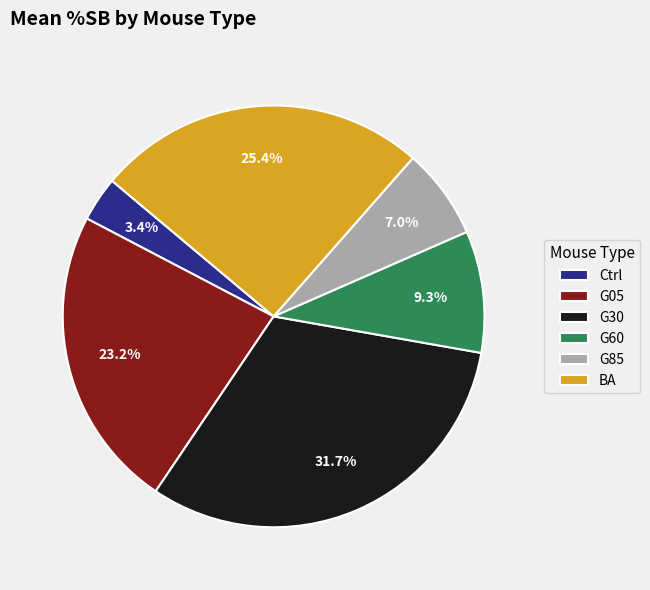

Rank the categories by value from highest to lowest.

G30, BA, G05, G60, G85, Ctrl